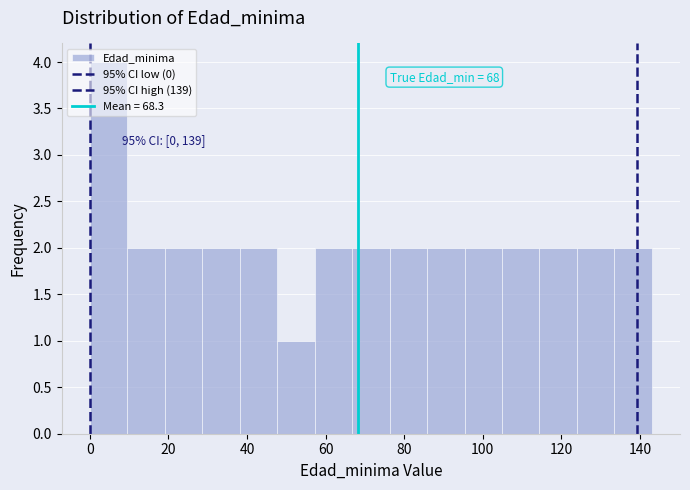

Which range on the x-axis has the tallest bar?

0 to 10